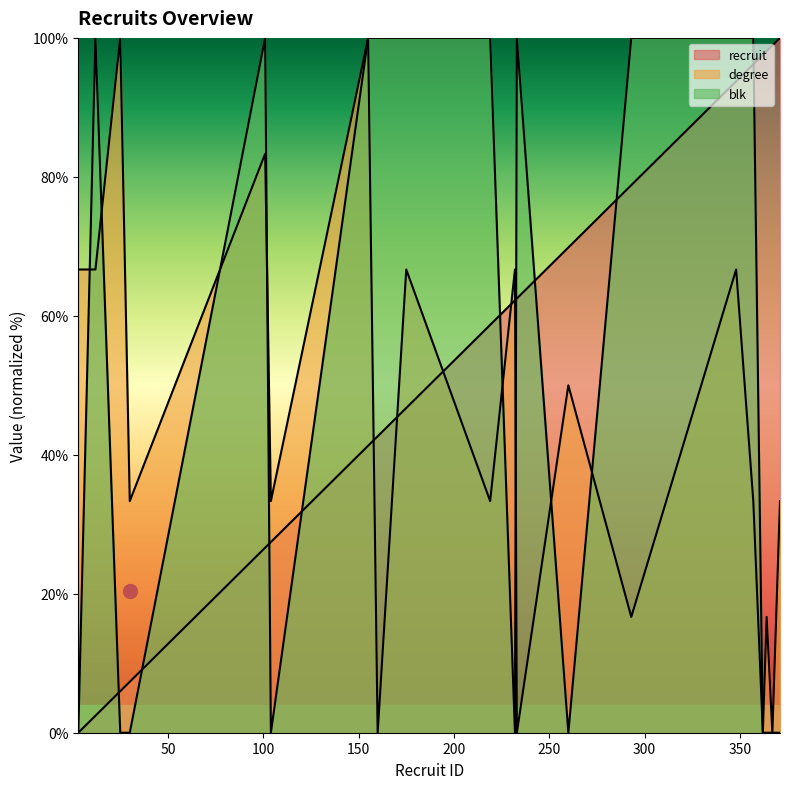

What is the average value of the degree series?

43.3